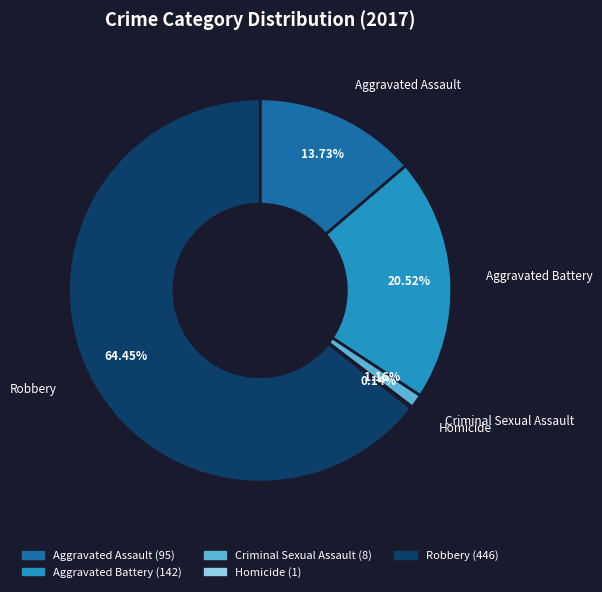

Do Criminal Sexual Assault and Aggravated Assault together represent more than half of the pie?

No